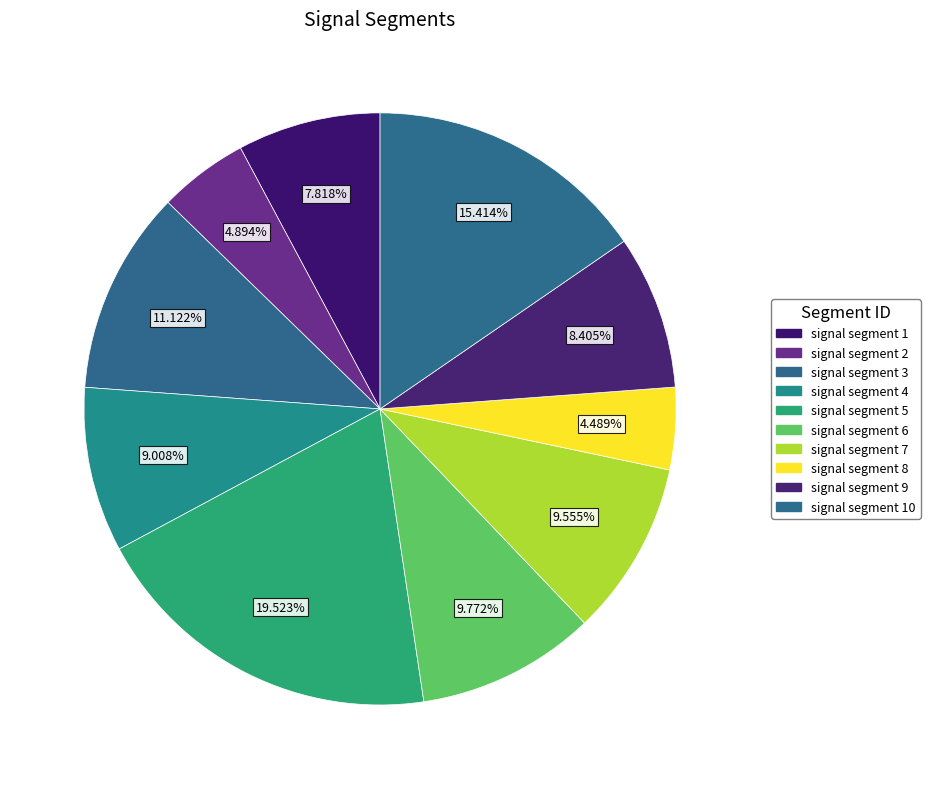

Count the number of slices in the pie.

10